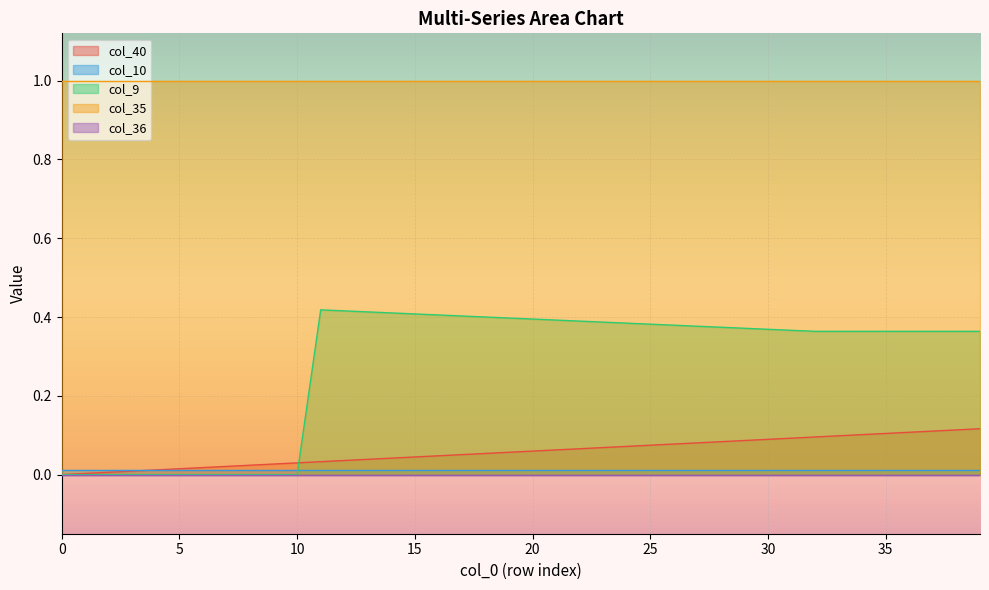

Reading right to left, what are all the values shown in this chart?

col_40: 39=0.1	38=0.1	37=0.1	36=0.1	35=0.1	34=0.1	33=0.1	32=0.1	31=0.1	30=0.1	29=0.1	28=0.1	27=0.1	26=0.1	25=0.1	24=0.1	23=0.1	22=0.1	21=0.1	20=0.1	19=0.1	18=0.1	17=0.1	16=0.0	15=0.0	14=0.0	13=0.0	12=0.0	11=0.0	10=0.0	9=0.0	8=0.0	7=0.0	6=0.0	5=0.0	4=0.0	3=0.0	2=0.0	1=0.0	0=0.0
col_10: 39=0.0	38=0.0	37=0.0	36=0.0	35=0.0	34=0.0	33=0.0	32=0.0	31=0.0	30=0.0	29=0.0	28=0.0	27=0.0	26=0.0	25=0.0	24=0.0	23=0.0	22=0.0	21=0.0	20=0.0	19=0.0	18=0.0	17=0.0	16=0.0	15=0.0	14=0.0	13=0.0	12=0.0	11=0.0	10=0.0	9=0.0	8=0.0	7=0.0	6=0.0	5=0.0	4=0.0	3=0.0	2=0.0	1=0.0	0=0.0
col_9: 39=0.4	38=0.4	37=0.4	36=0.4	35=0.4	34=0.4	33=0.4	32=0.4	31=0.4	30=0.4	29=0.4	28=0.4	27=0.4	26=0.4	25=0.4	24=0.4	23=0.4	22=0.4	21=0.4	20=0.4	19=0.4	18=0.4	17=0.4	16=0.4	15=0.4	14=0.4	13=0.4	12=0.4	11=0.4	10=0.0	9=0.0	8=0.0	7=0.0	6=0.0	5=0.0	4=0.0	3=0.0	2=0.0	1=0.0	0=0.0
col_35: 39=1.0	38=1.0	37=1.0	36=1.0	35=1.0	34=1.0	33=1.0	32=1.0	31=1.0	30=1.0	29=1.0	28=1.0	27=1.0	26=1.0	25=1.0	24=1.0	23=1.0	22=1.0	21=1.0	20=1.0	19=1.0	18=1.0	17=1.0	16=1.0	15=1.0	14=1.0	13=1.0	12=1.0	11=1.0	10=1.0	9=1.0	8=1.0	7=1.0	6=1.0	5=1.0	4=1.0	3=1.0	2=1.0	1=1.0	0=1.0
col_36: 39=0.0	38=0.0	37=0.0	36=0.0	35=0.0	34=0.0	33=0.0	32=0.0	31=0.0	30=0.0	29=0.0	28=0.0	27=0.0	26=0.0	25=0.0	24=0.0	23=0.0	22=0.0	21=0.0	20=0.0	19=0.0	18=0.0	17=0.0	16=0.0	15=0.0	14=0.0	13=0.0	12=0.0	11=0.0	10=0.0	9=0.0	8=0.0	7=0.0	6=0.0	5=0.0	4=0.0	3=0.0	2=0.0	1=0.0	0=0.0